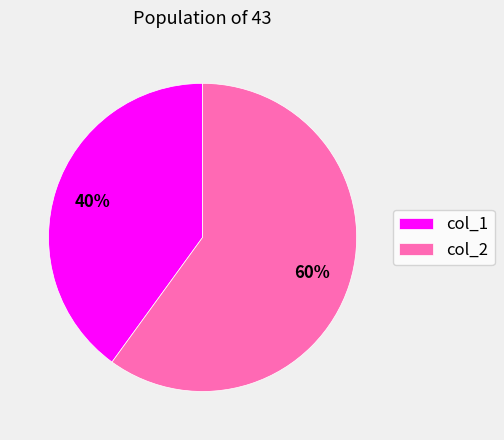

To the nearest percent, what percentage of the pie is col_2?

60%